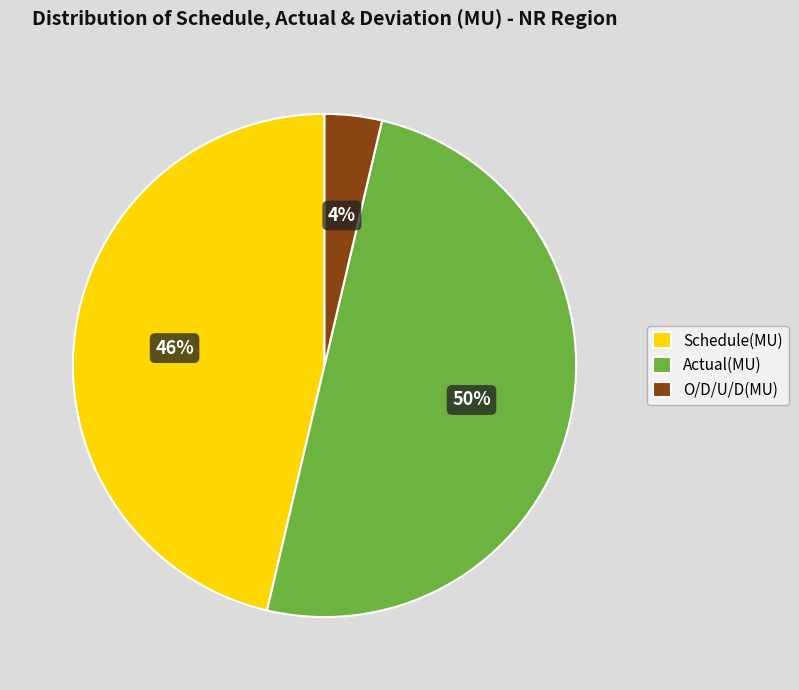

Which category has the biggest portion of the pie?

Actual(MU)